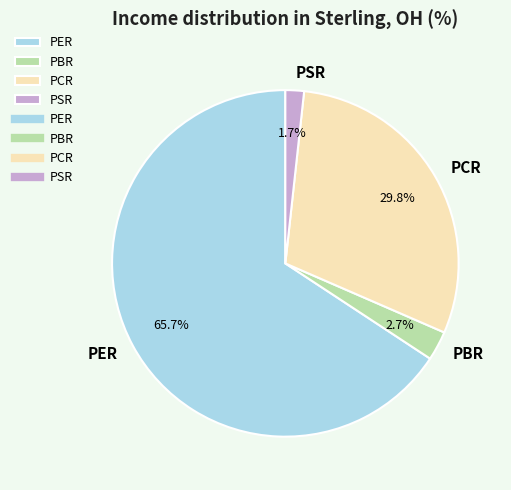

Does any single category account for the majority?

Yes